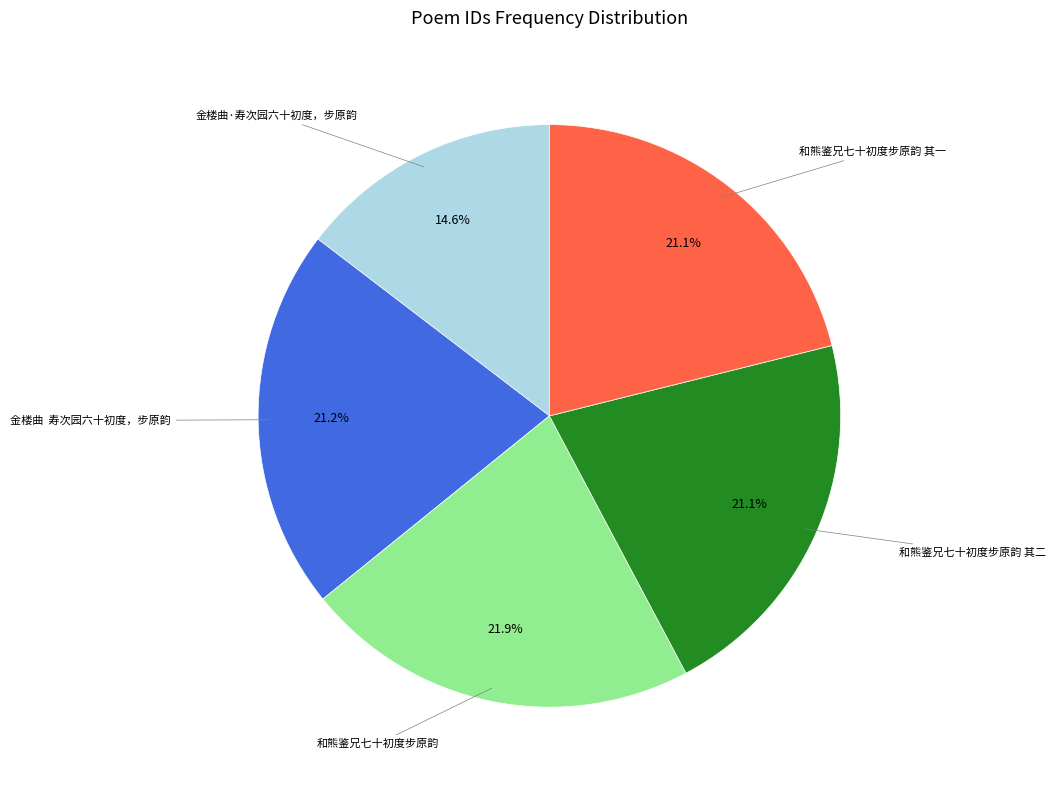

Does any single category account for the majority?

No